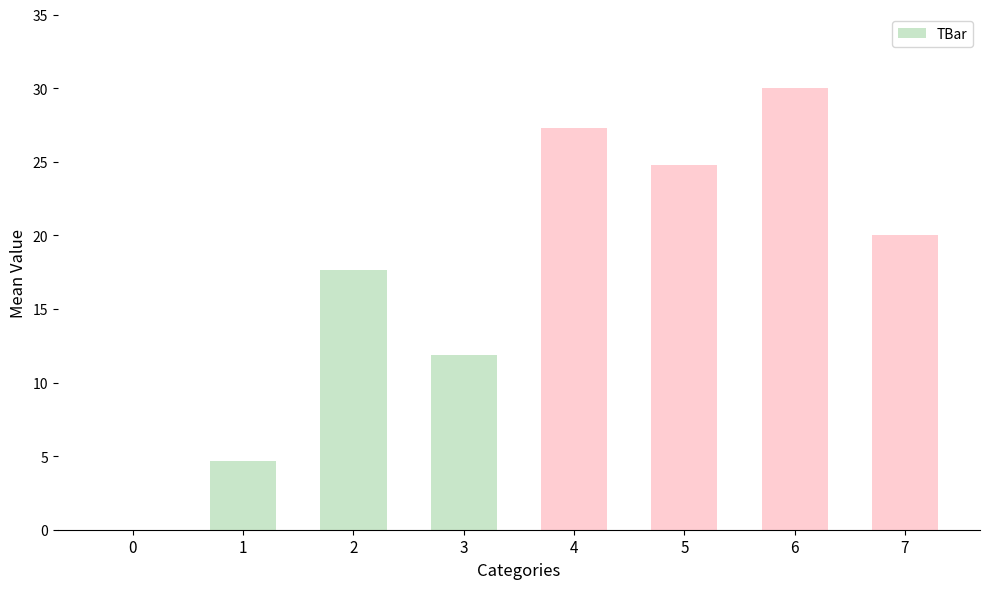

Read the value at 1.

4.7